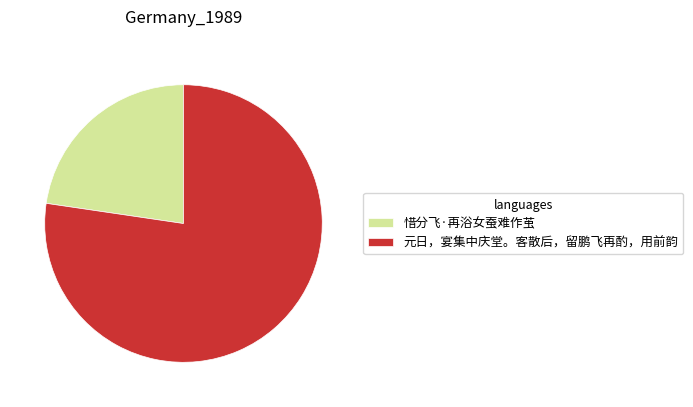

Which slice is the largest?

元日，宴集中庆堂。客散后，留鹏飞再酌，用前韵